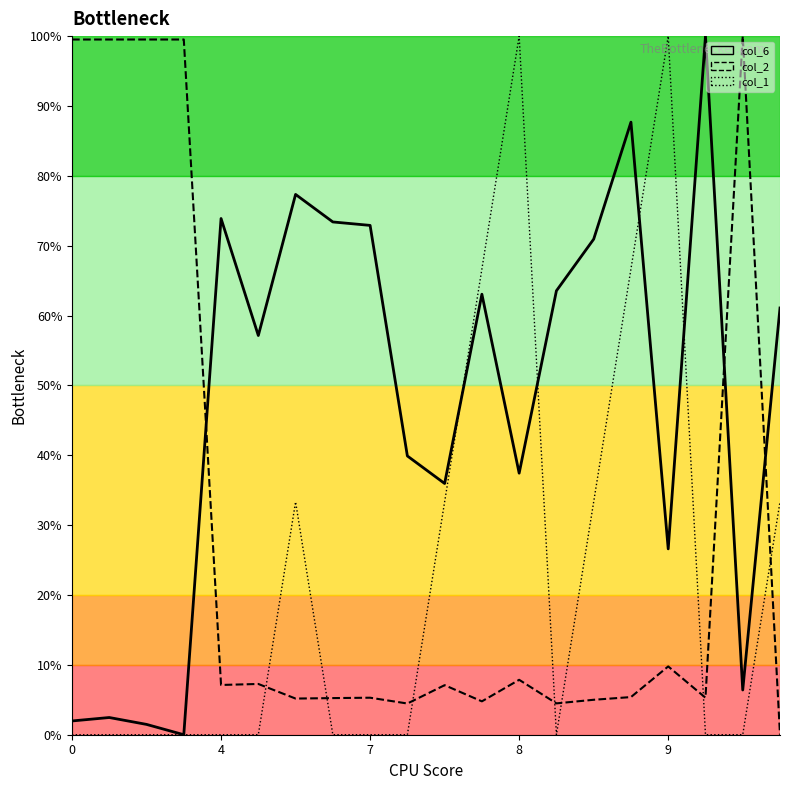

Rank the series by their maximum value, from highest to lowest.

col_6, col_2, col_1